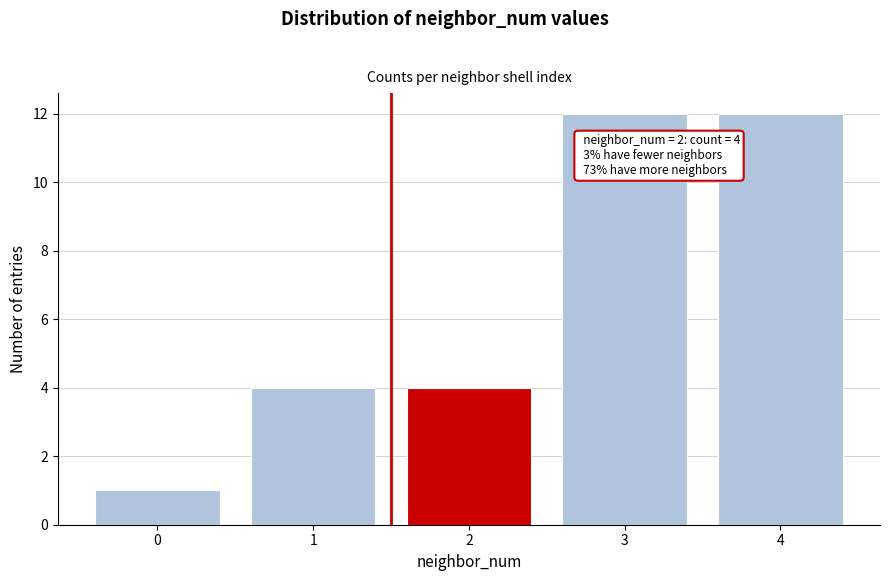

Reading left to right, extract all data points from this chart.

0=1	1=4	2=4	3=12	4=12